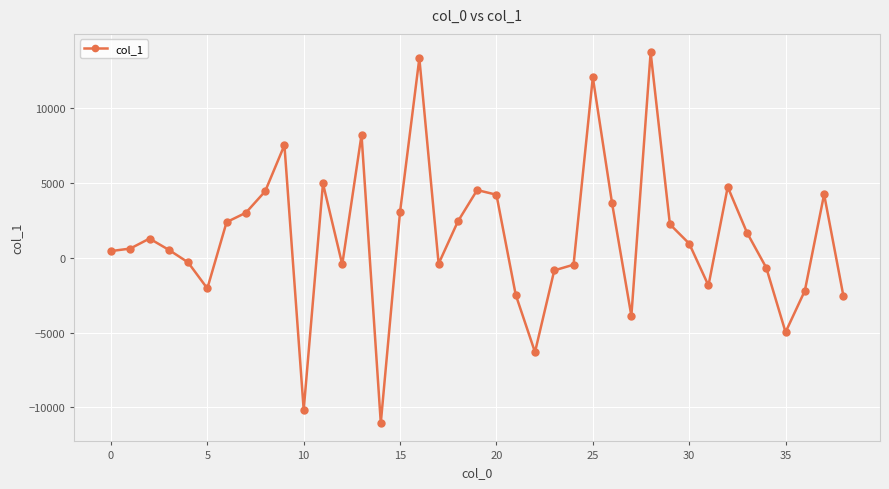

What is the difference between the maximum and minimum values?

24745.2